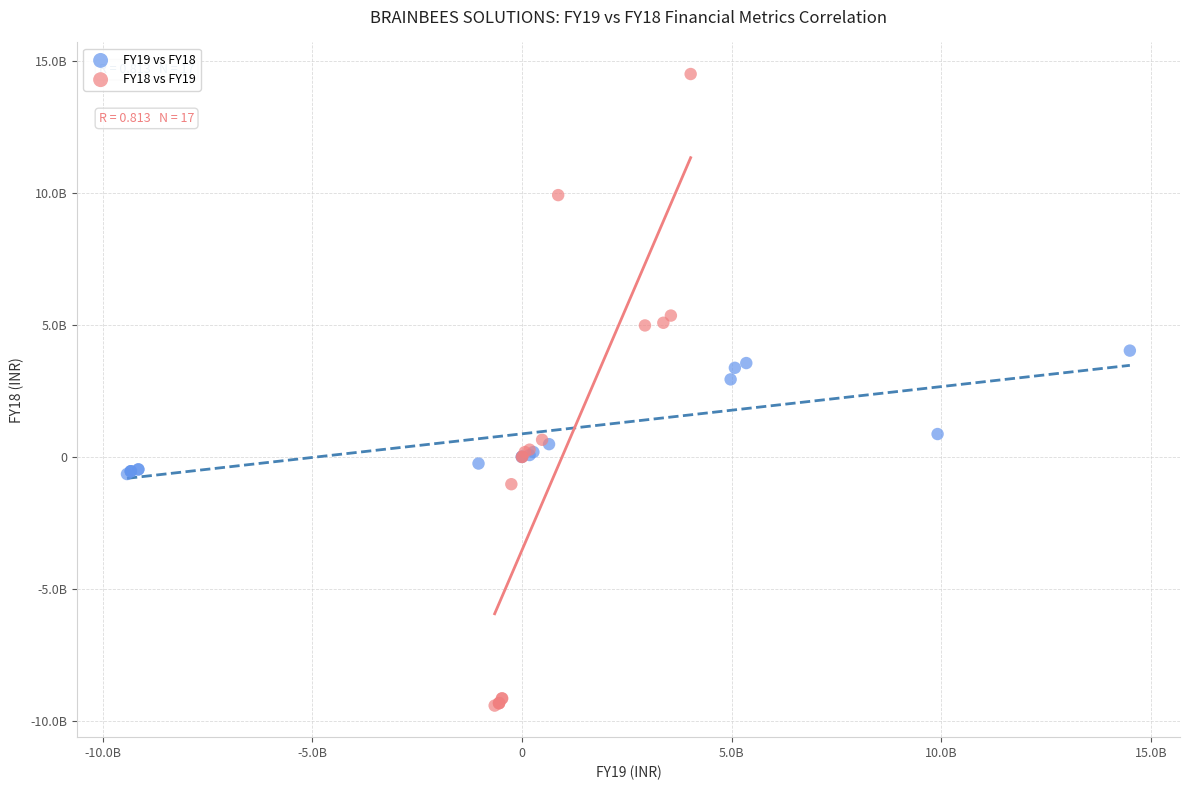

What are all the series names shown in the legend?

FY19 vs FY18, FY18 vs FY19